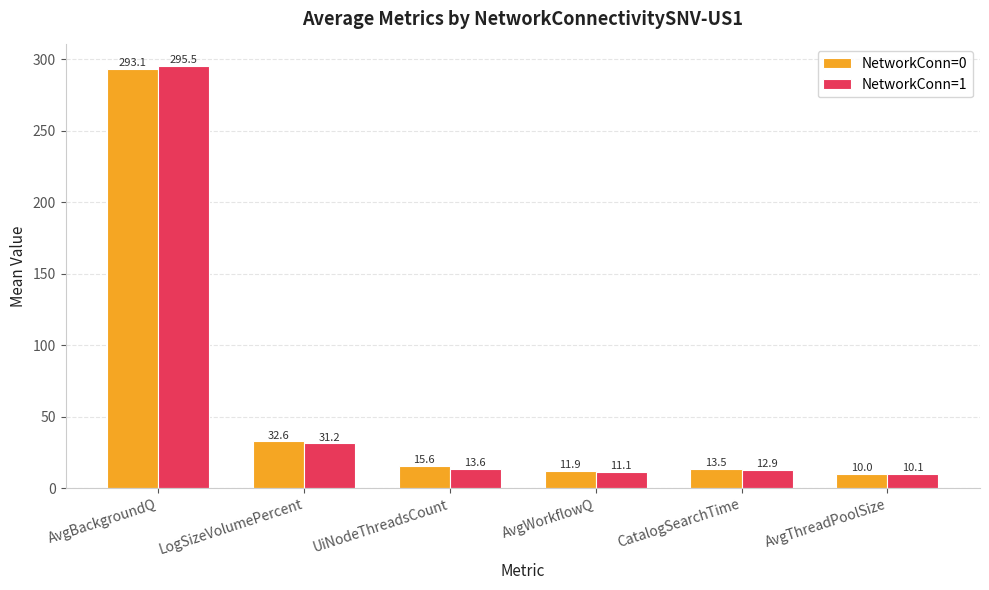

Which series has the largest total across all categories?

NetworkConn=0